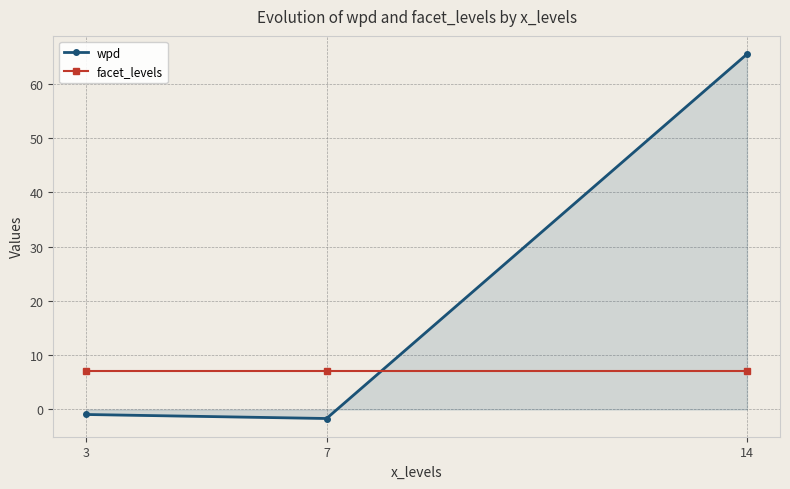

Is the value of wpd at 3 greater than the value of facet_levels at 7?

No